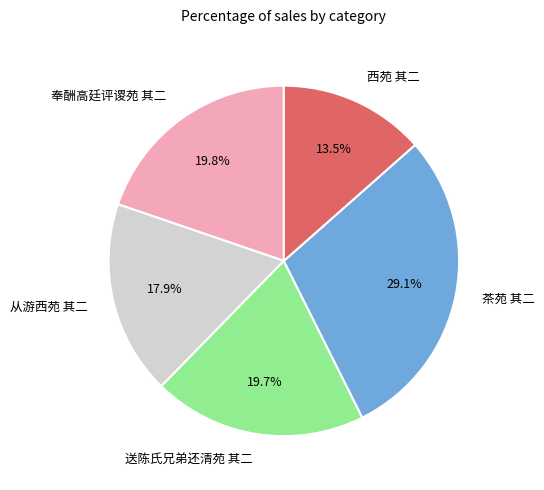

To the nearest percent, what portion does 从游西苑 其二 represent?

18%